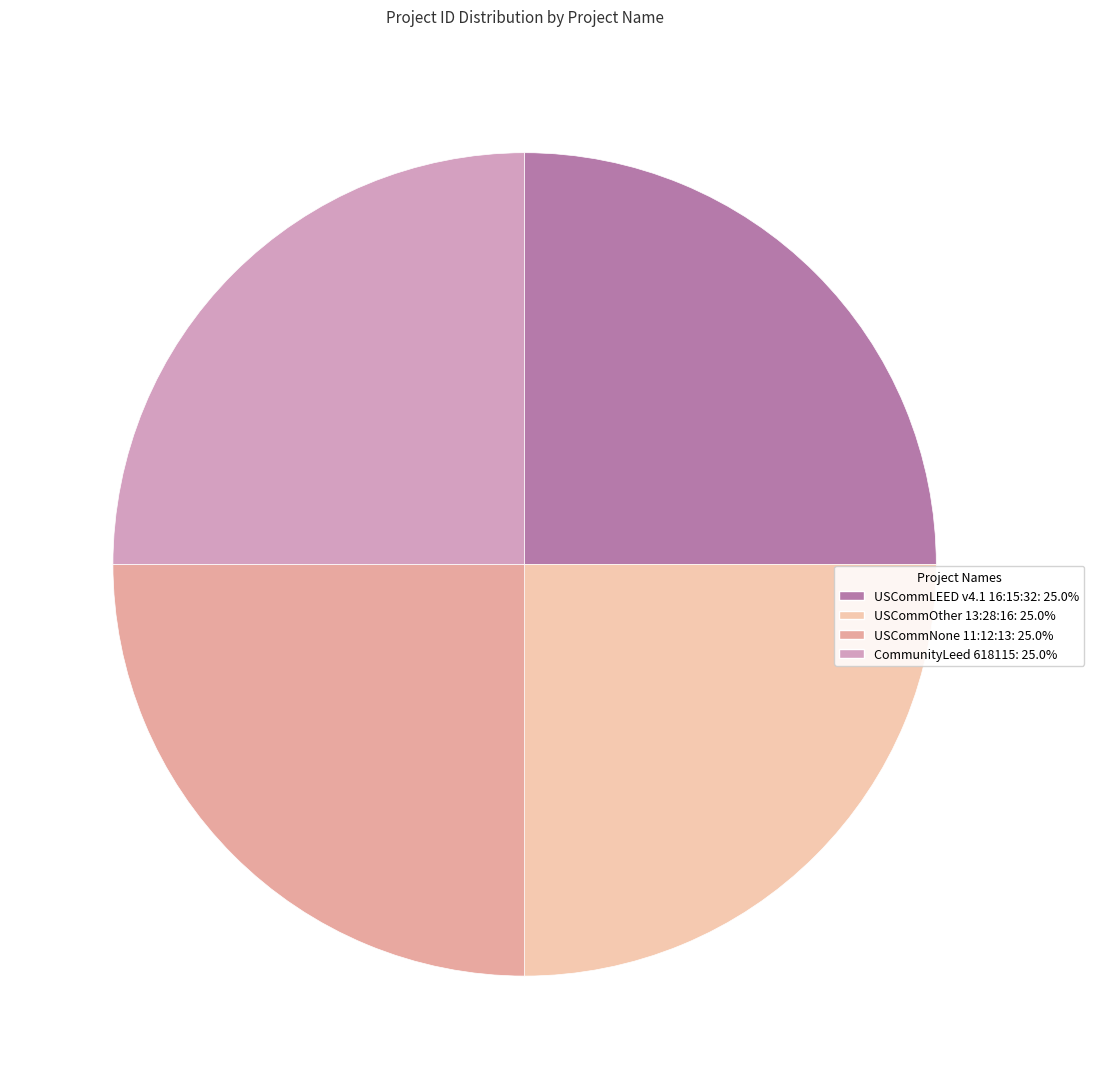

What is the ratio of the value at CommunityLeed 618115 to the value at USCommNone 11:12:13?

1.0